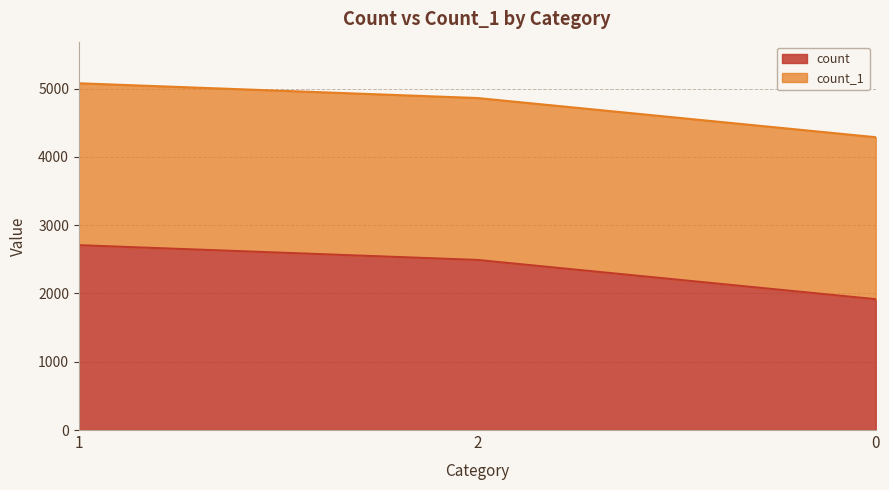

What is the approximate value at 2?

2491